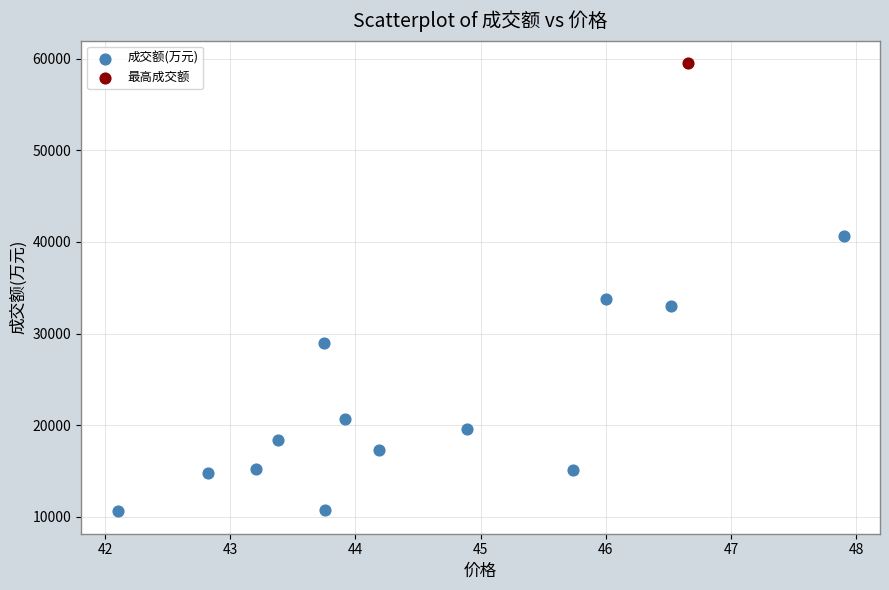

What are all the series names shown in the legend?

成交额(万元), 最高成交额